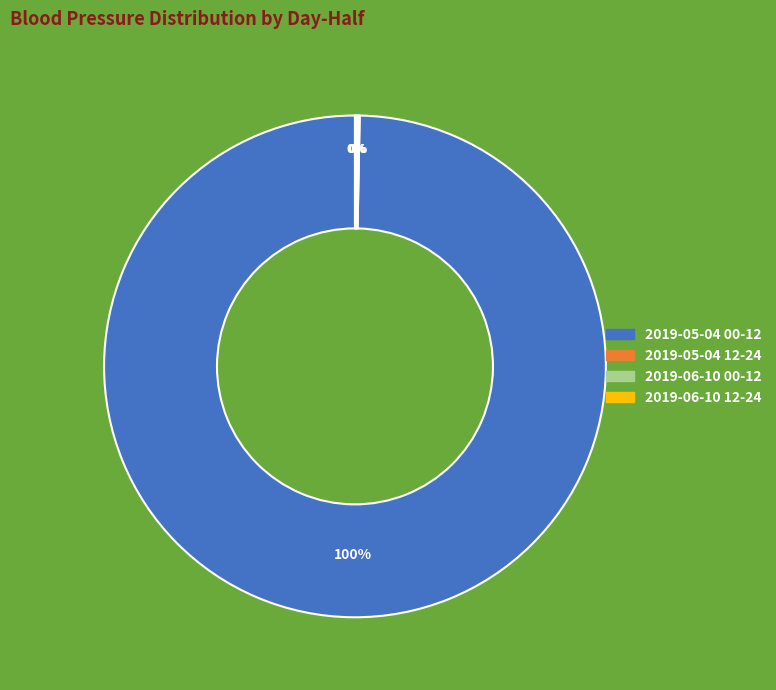

To the nearest percent, what is the difference between the largest and smallest slice percentages?

100%